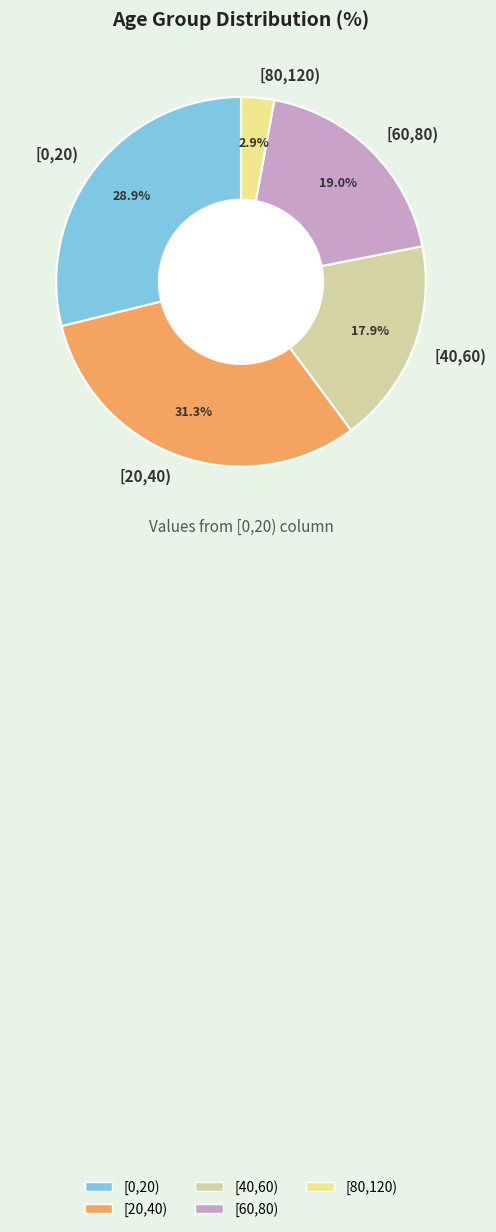

What is the smallest slice in the pie chart?

[80,120)